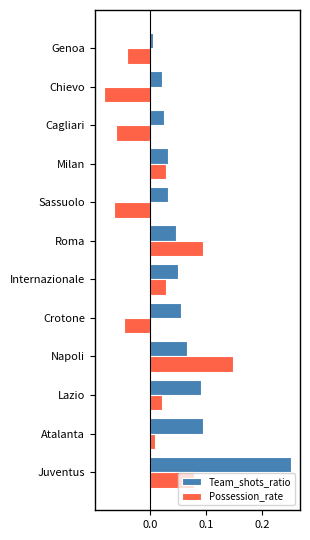

Rank the series by their average value, from lowest to highest.

Possession_rate, Team_shots_ratio